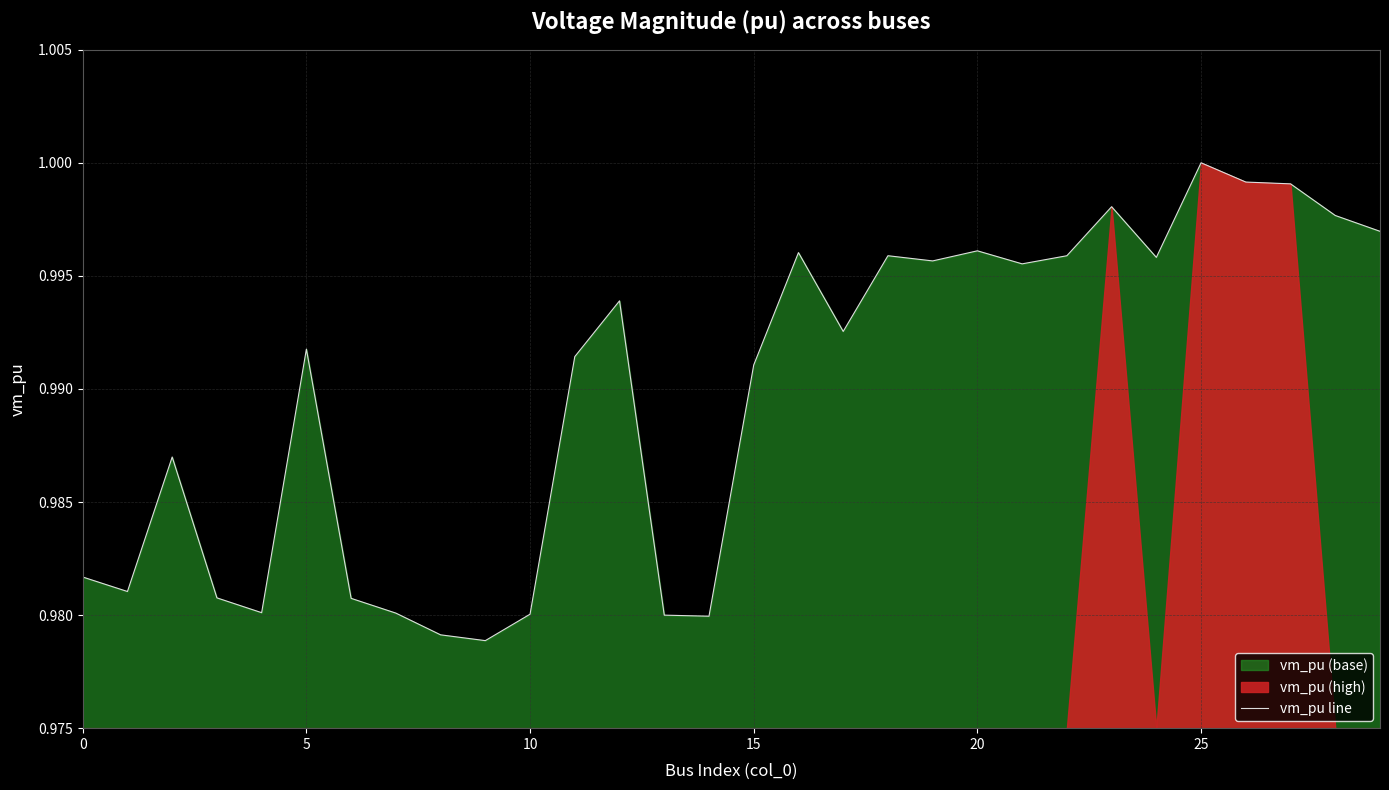

Is it true that vm_pu line equals 1.3 at 10?

False